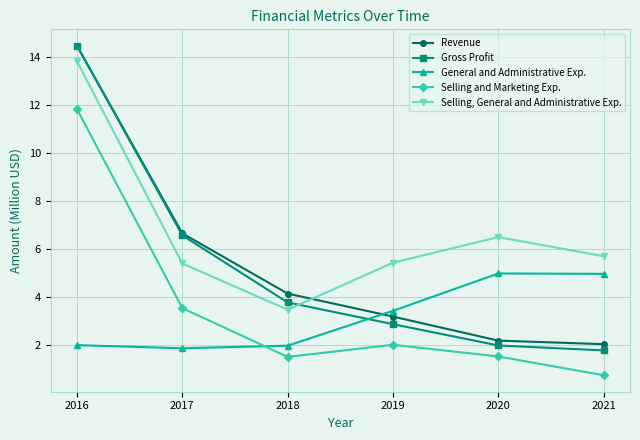

How many times do Gross Profit and General and Administrative Exp. cross each other?

1